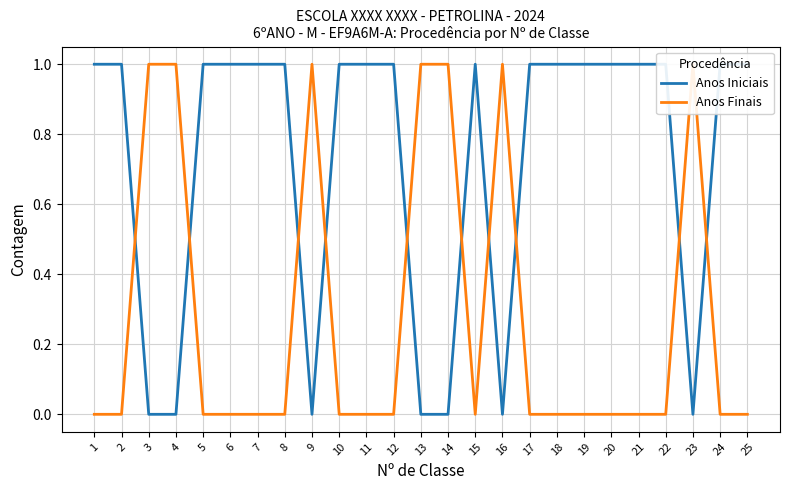

Rank the series by their average value, from lowest to highest.

Anos Finais, Anos Iniciais